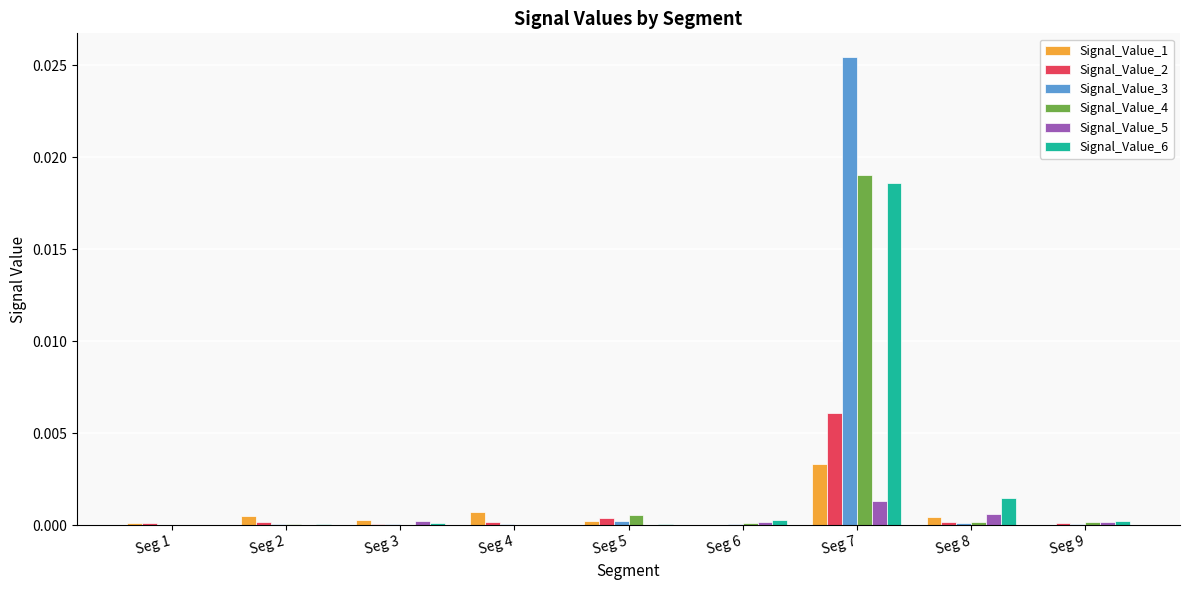

Which category has the highest value in the Signal_Value_6 series?

Seg 7